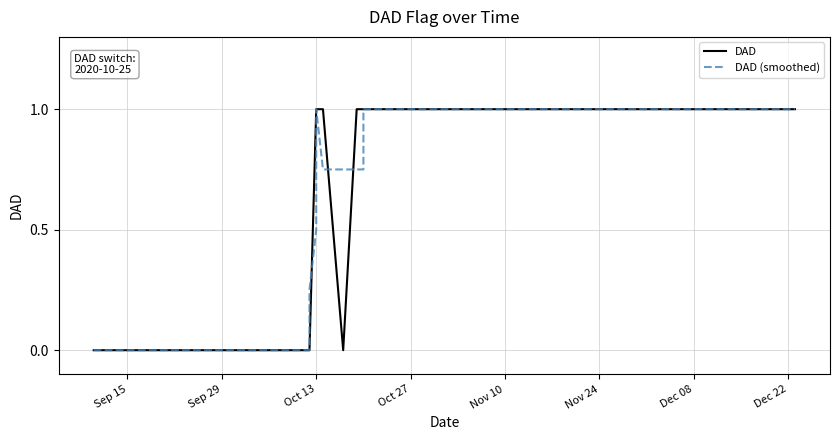

True or false: DAD has more than 2 interior local peaks.

False